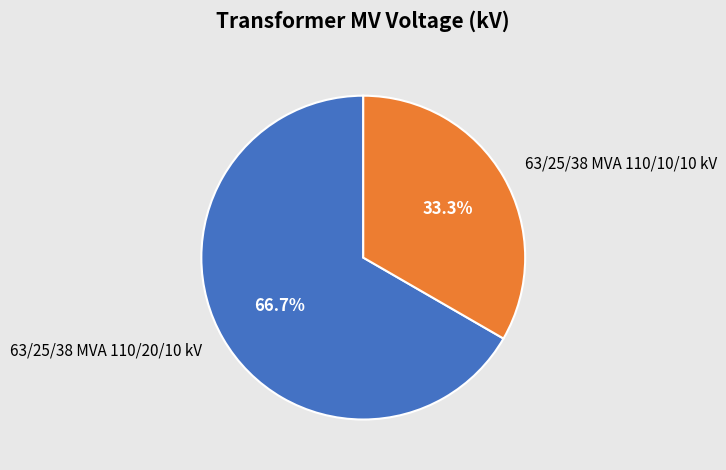

What percentage is NOT represented by 63/25/38 MVA 110/20/10 kV?

33.3%